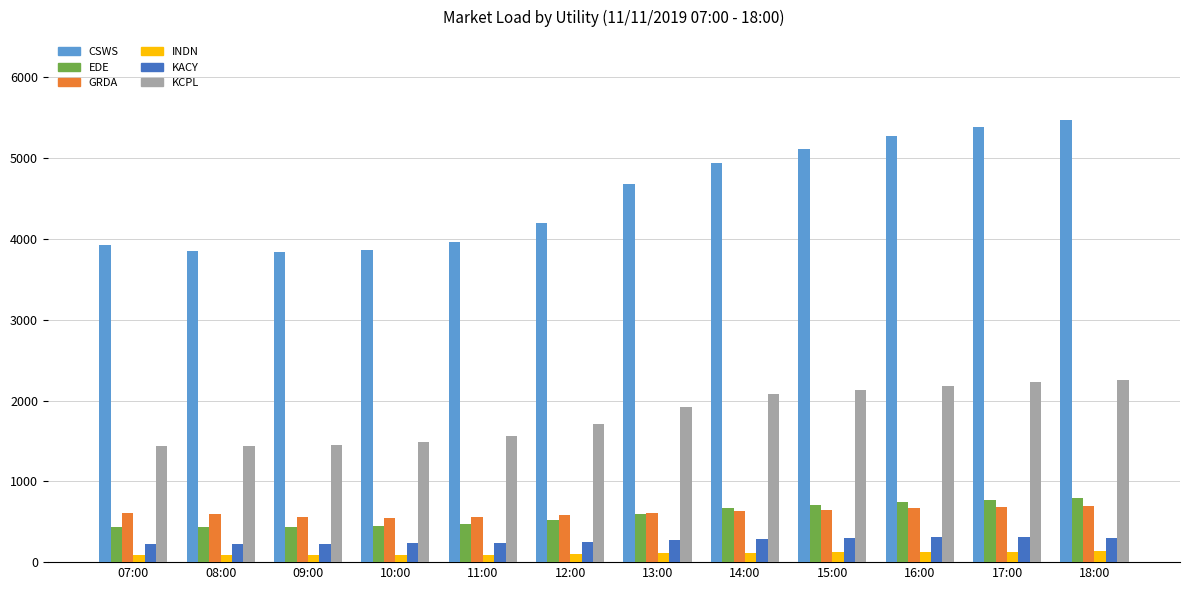

What are all the series names shown in the legend?

CSWS, EDE, GRDA, INDN, KACY, KCPL